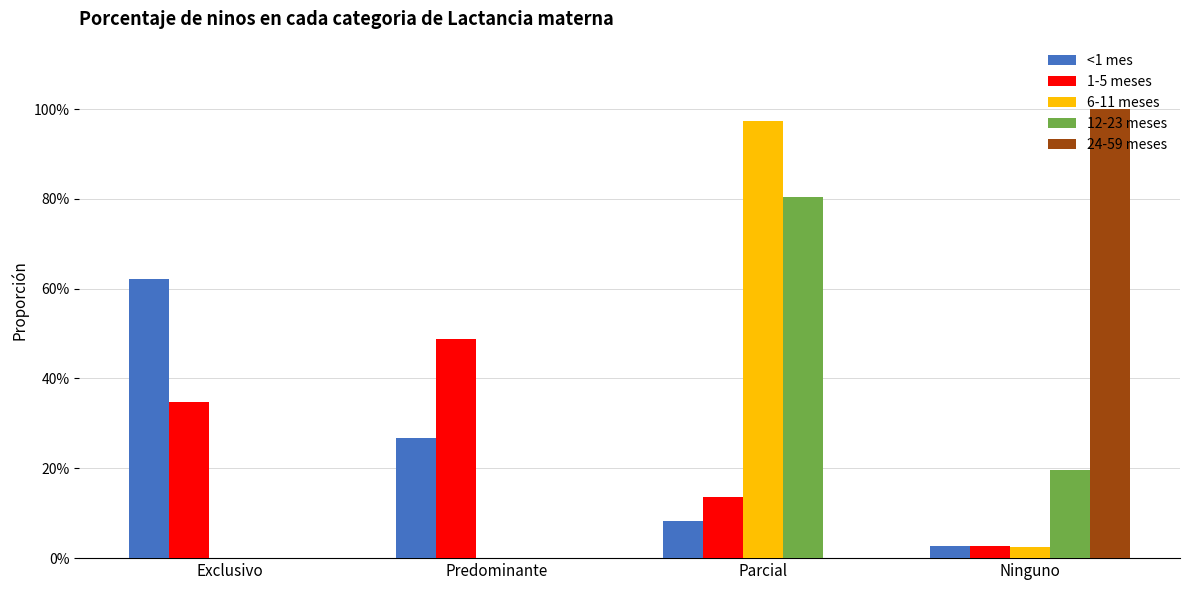

What are all the series names shown in the legend?

<1 mes, 1-5 meses, 6-11 meses, 12-23 meses, 24-59 meses